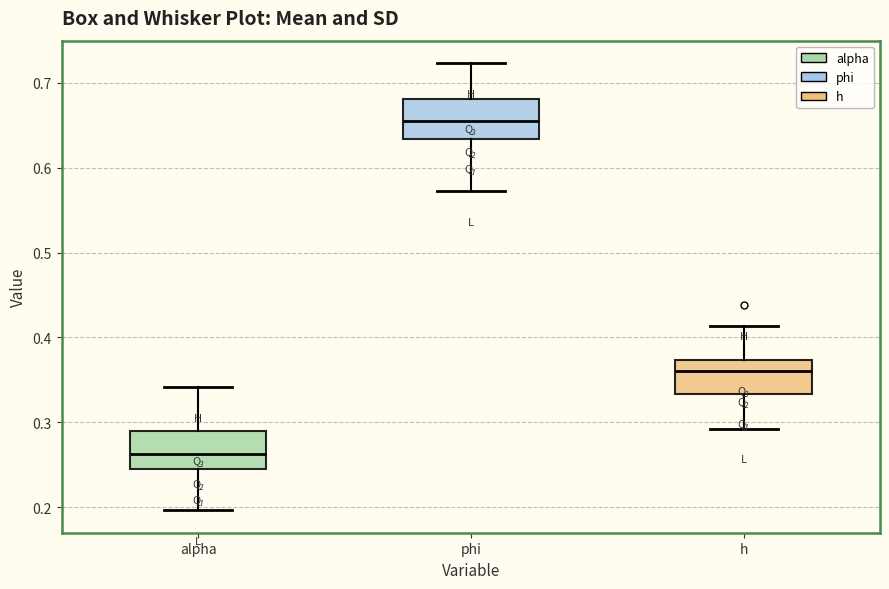

Reading left to right, read every box against the y-axis: the position of its median line, the range the box covers, and the ends of its whiskers. The values are not printed on the chart, so give them approximately, as read against the axis.

alpha: median 0.26, box 0.24 to 0.29, whiskers 0.20 to 0.34
phi: median 0.65, box 0.63 to 0.68, whiskers 0.57 to 0.72
h: median 0.36, box 0.33 to 0.37, whiskers 0.29 to 0.41